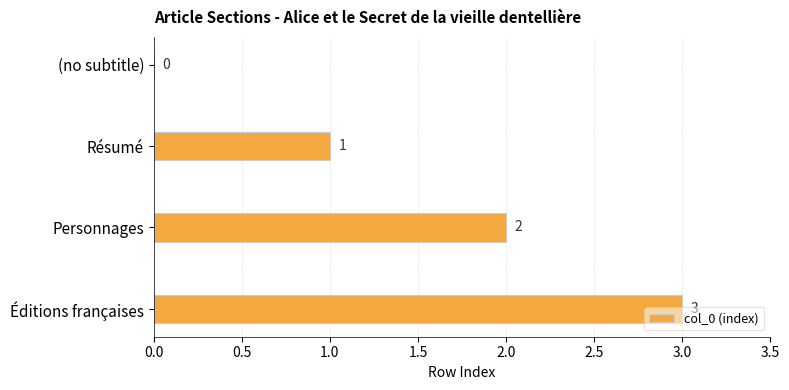

At which label is the value closest to 1?

Résumé